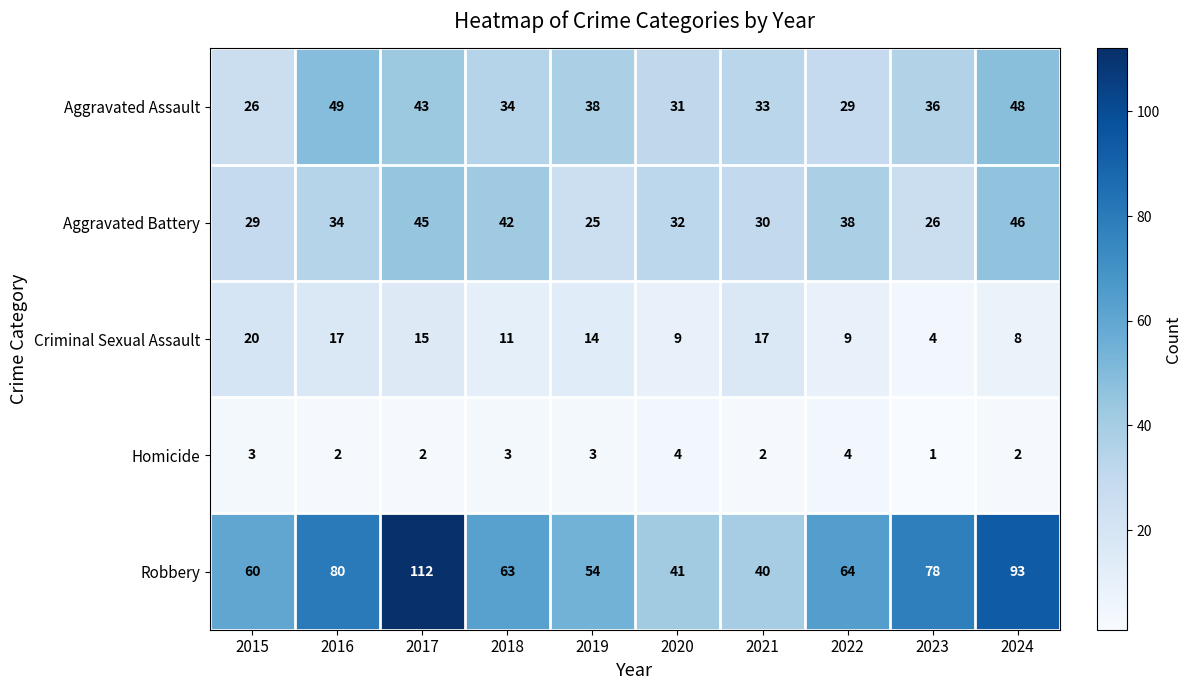

At 2023, list the series in order from largest to smallest.

Robbery, Aggravated Assault, Aggravated Battery, Criminal Sexual Assault, Homicide